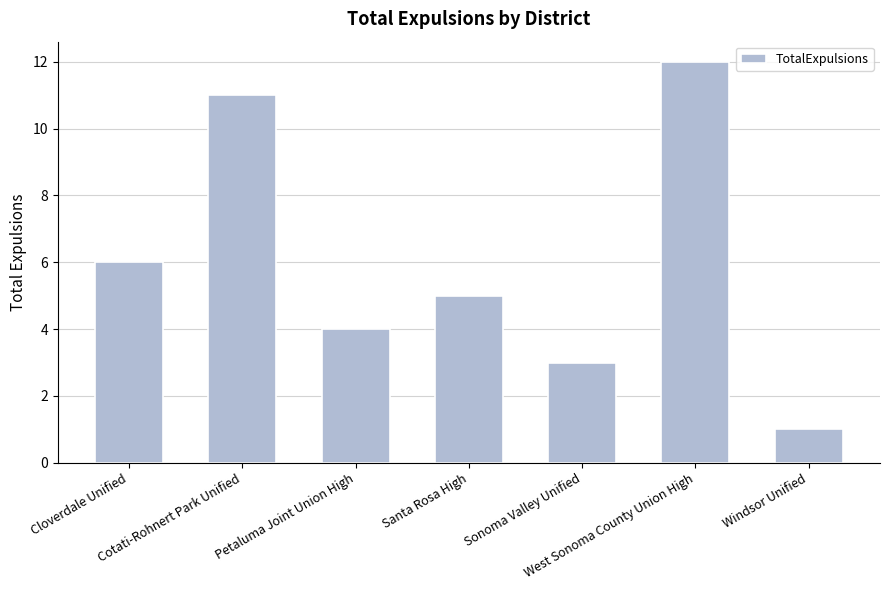

What is the value of the 1st bar from the left?

6